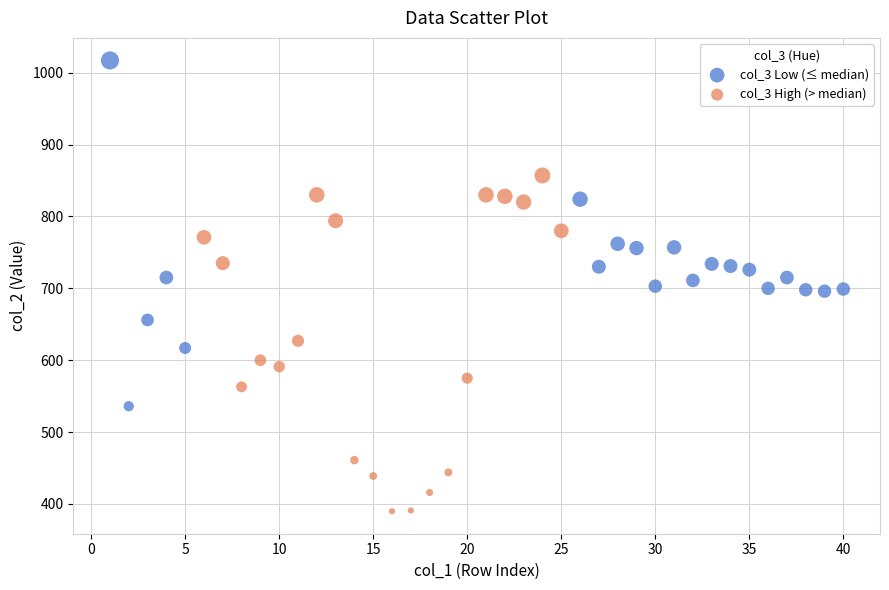

What are all the series names shown in the legend?

col_3 Low (≤ median), col_3 High (> median)